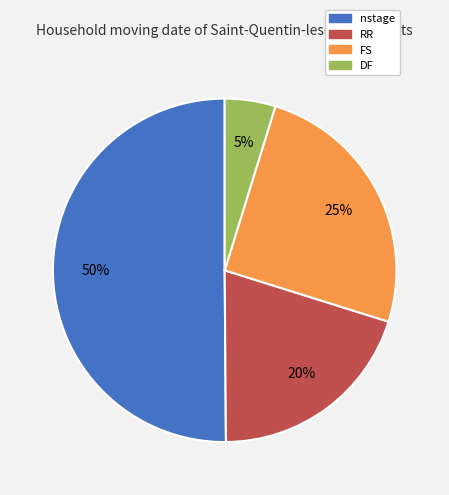

True or false: nstage accounts for 60% of the total.

False